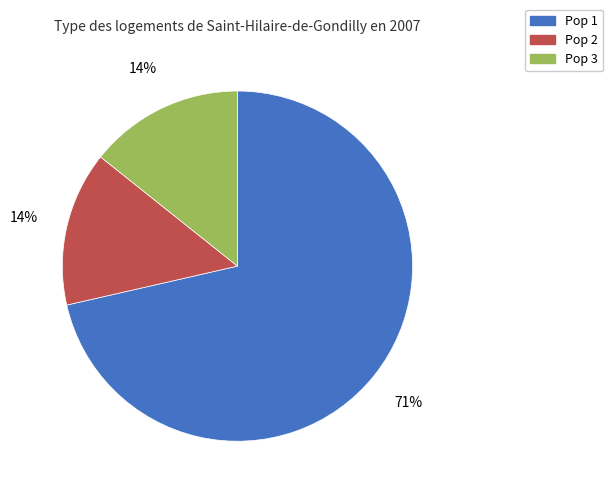

What percentage is the Pop 3 slice, to the nearest percent?

14%